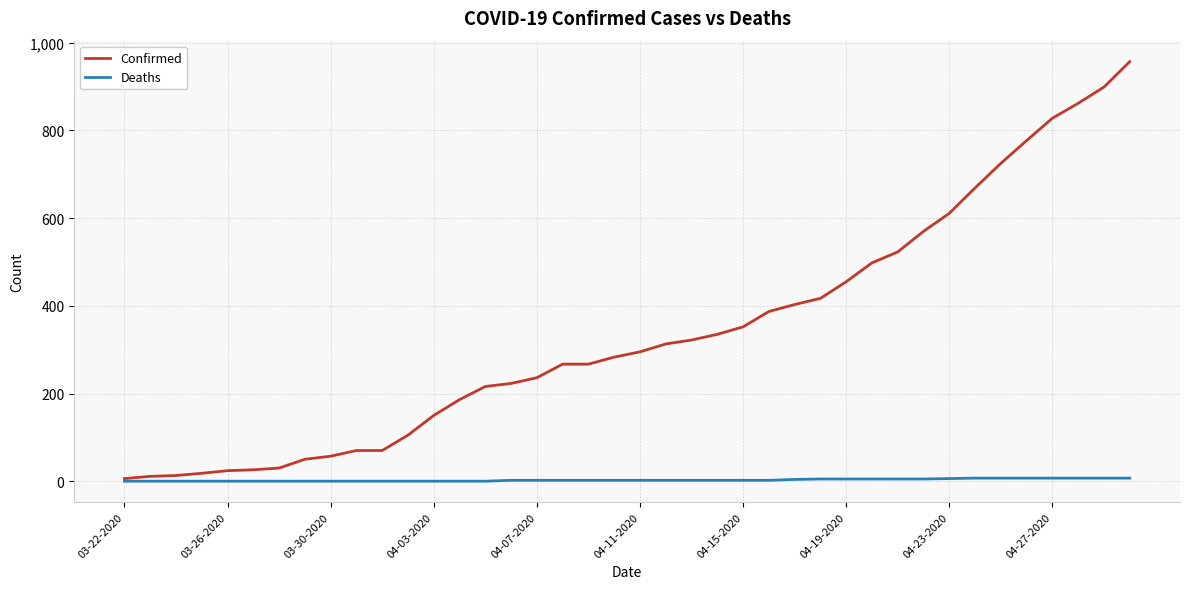

Which series has the largest range (max minus min)?

Confirmed